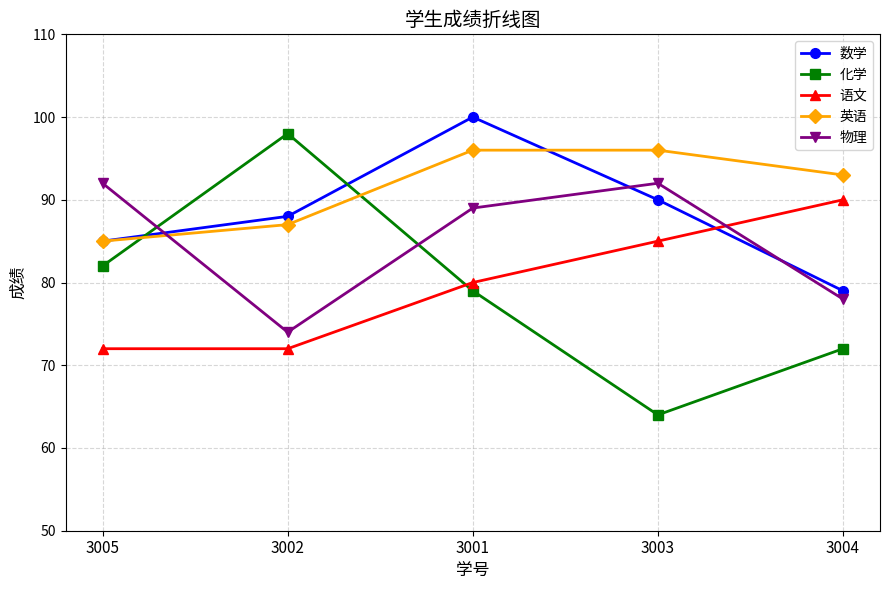

True or false: 语文 has more than 0 points higher than both neighbors.

False